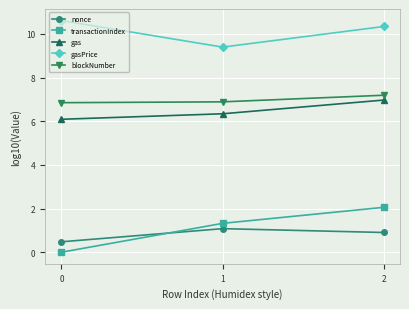

Is this an area chart (filled region under the line)?

No